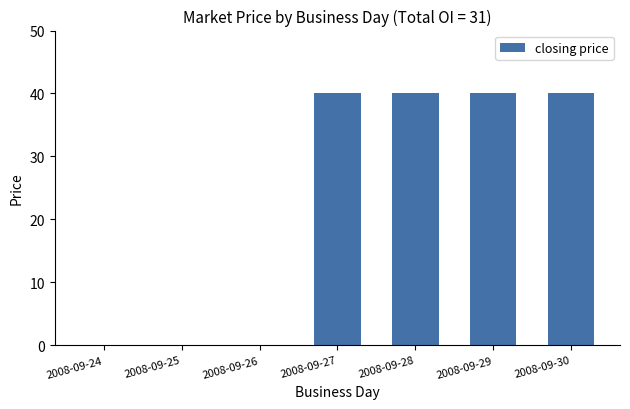

What is the sum of all values?

160